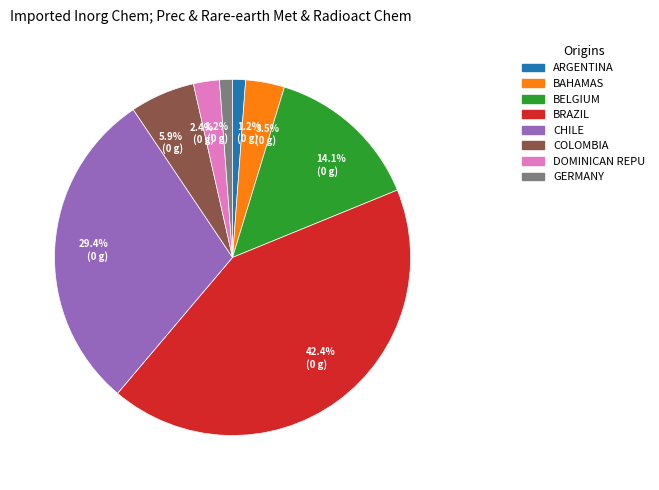

Is there a majority slice in this chart?

No